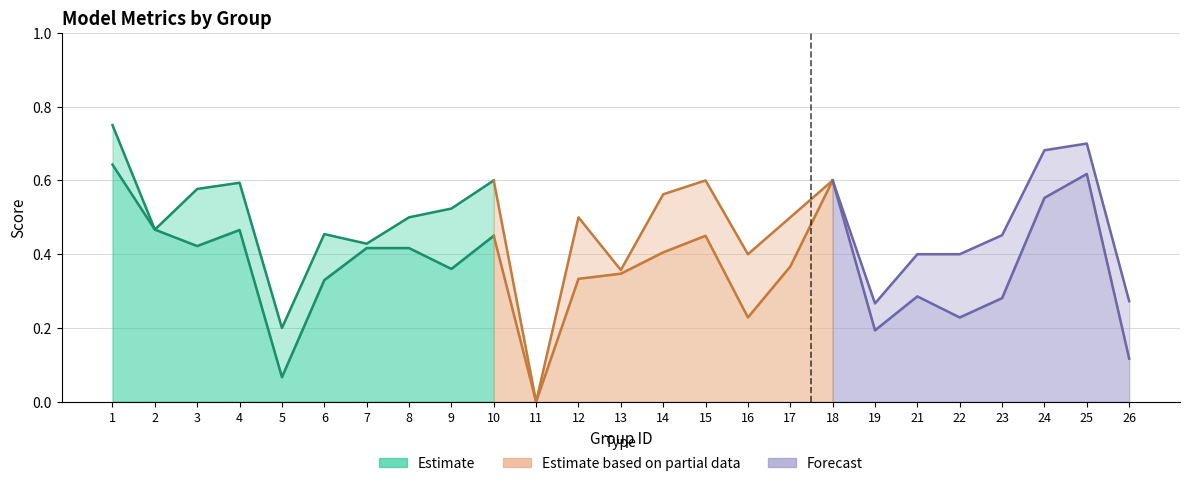

How many values in accuracy are above zero?

24